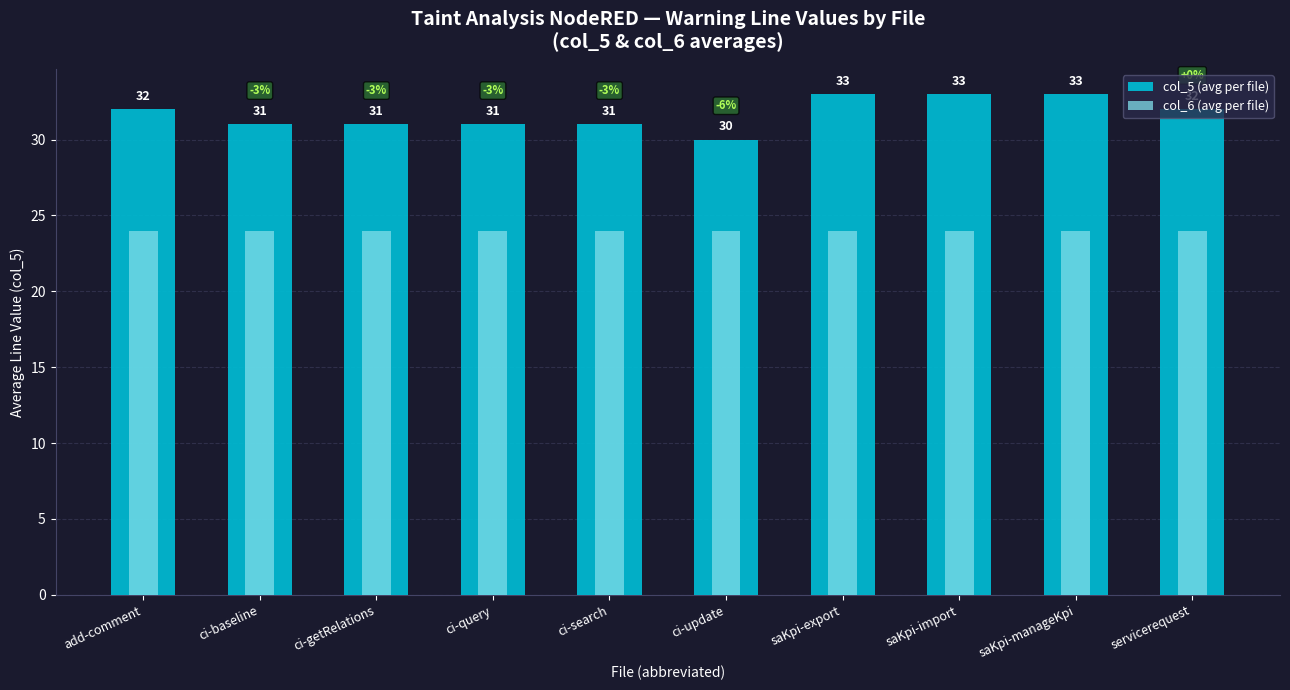

Where does the col_5 (avg per file) series first go above 32?

saKpi-export